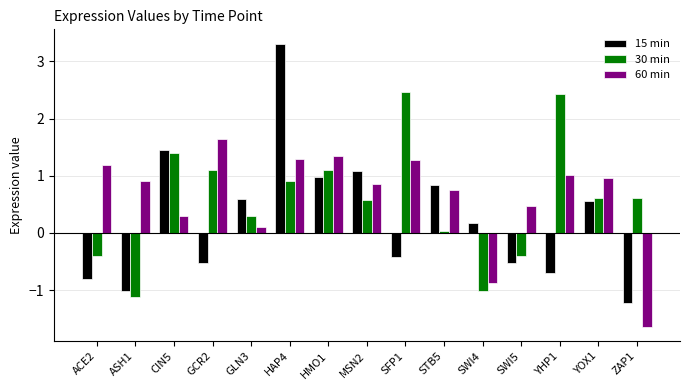

What is the sum of all 30 min values?

8.6